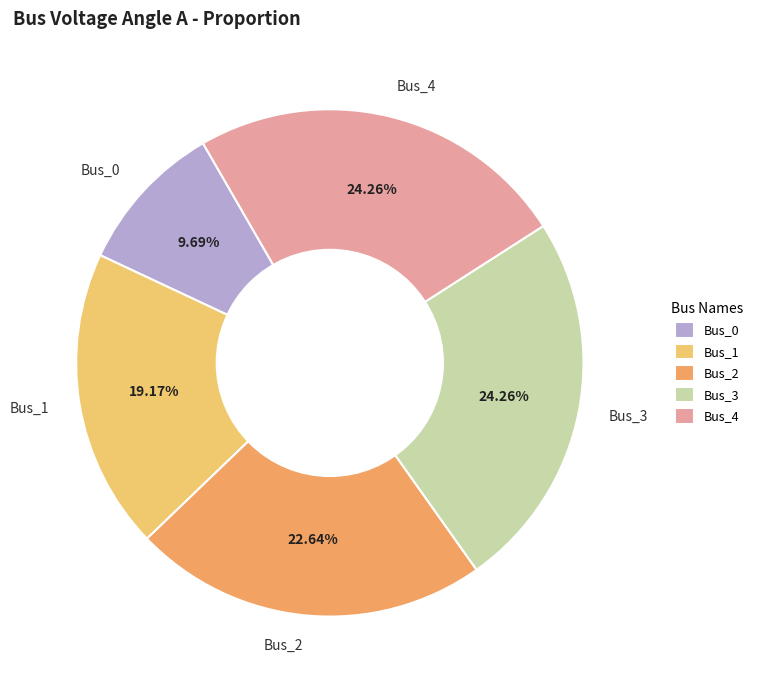

How much of the chart is everything except Bus_0?

90.3%